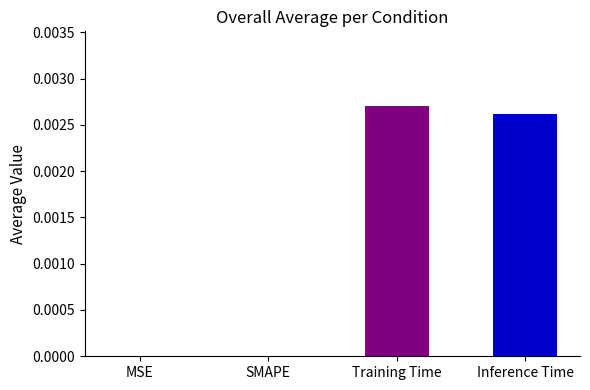

True or false: the data shows 0.0 at MSE.

True